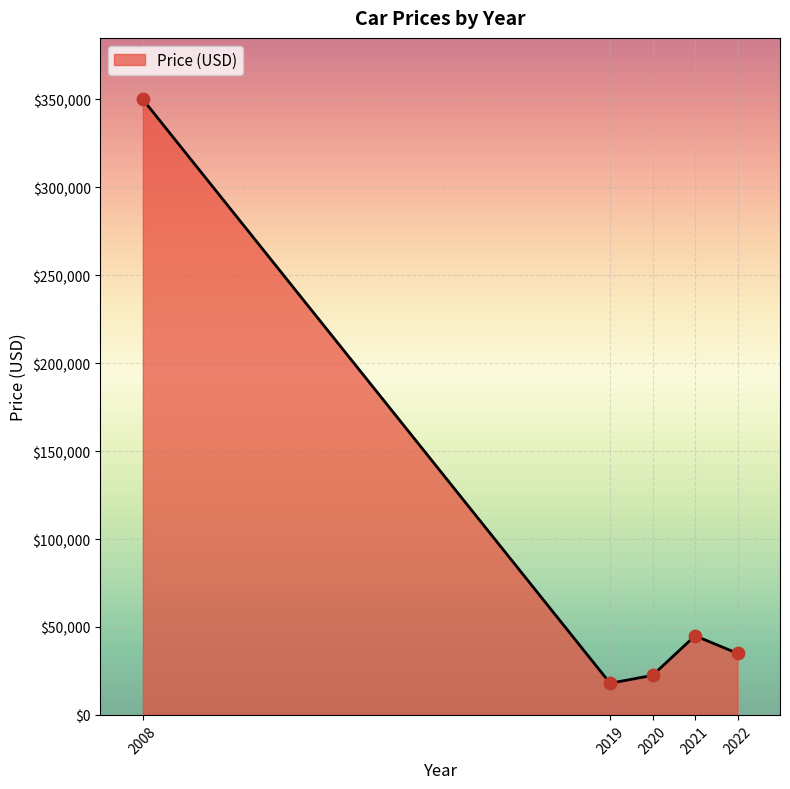

Approximately how many times larger is the value at 2022 compared to 2008?

0.1